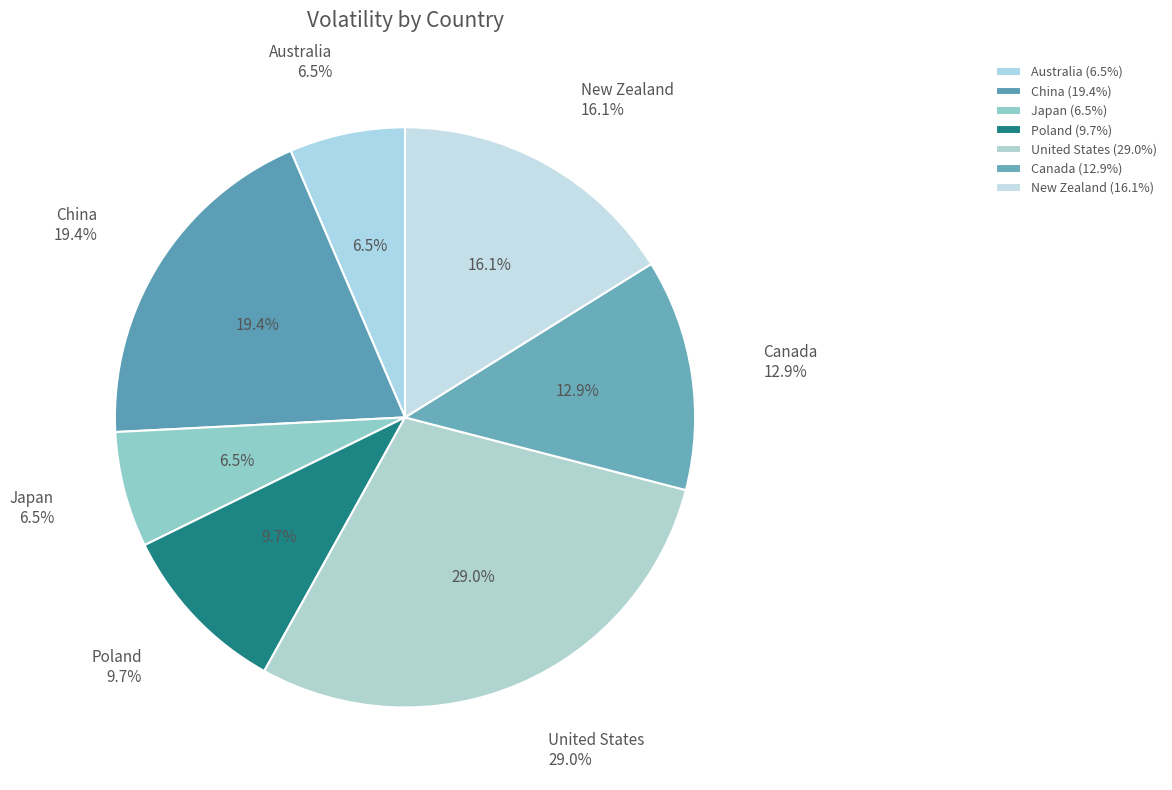

To the nearest percent, what portion does Japan represent?

7%